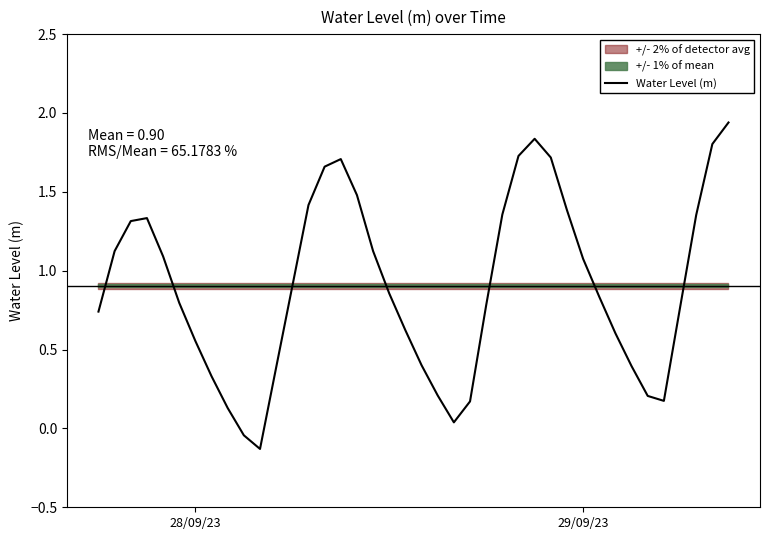

How many lines are shown in the chart?

1